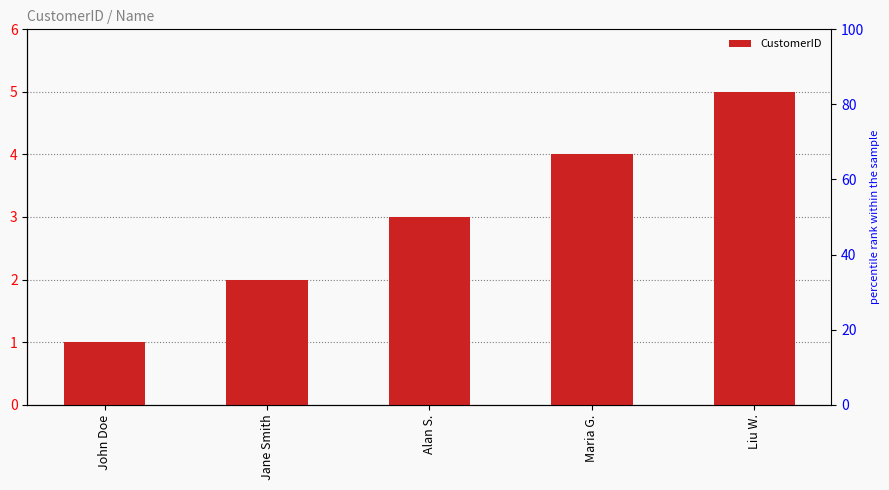

What is the difference between the second highest and second lowest values?

2